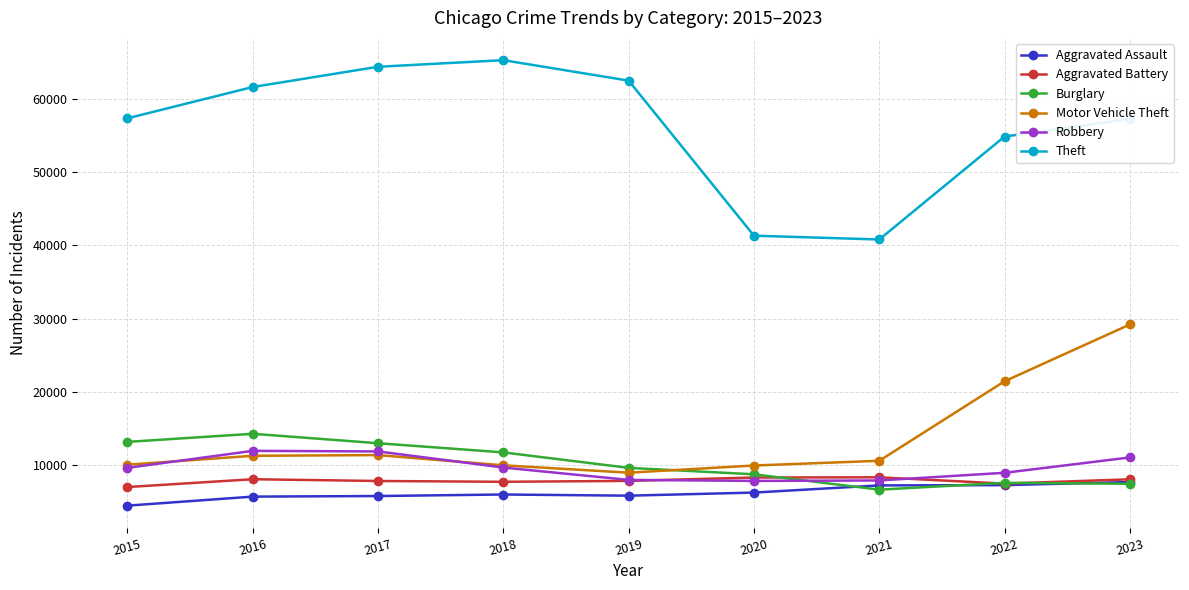

Where is Theft nearest to the value 53048?

2022